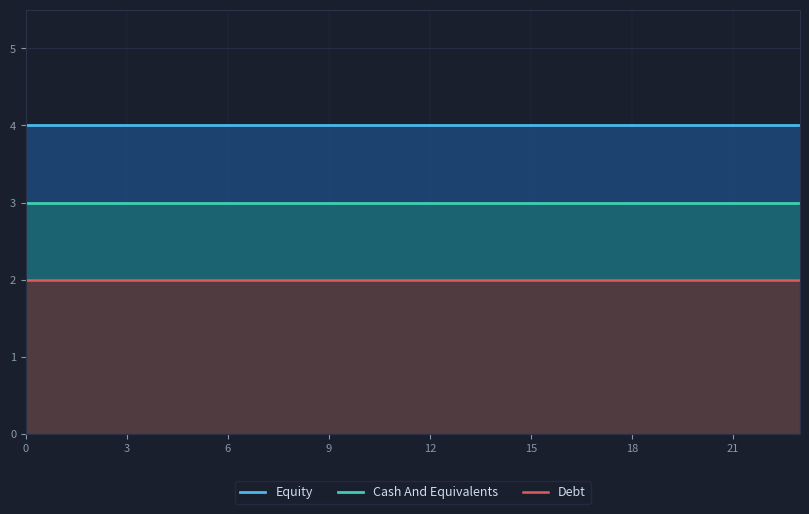

True or false: Equity has a value of 6 at 8.

False